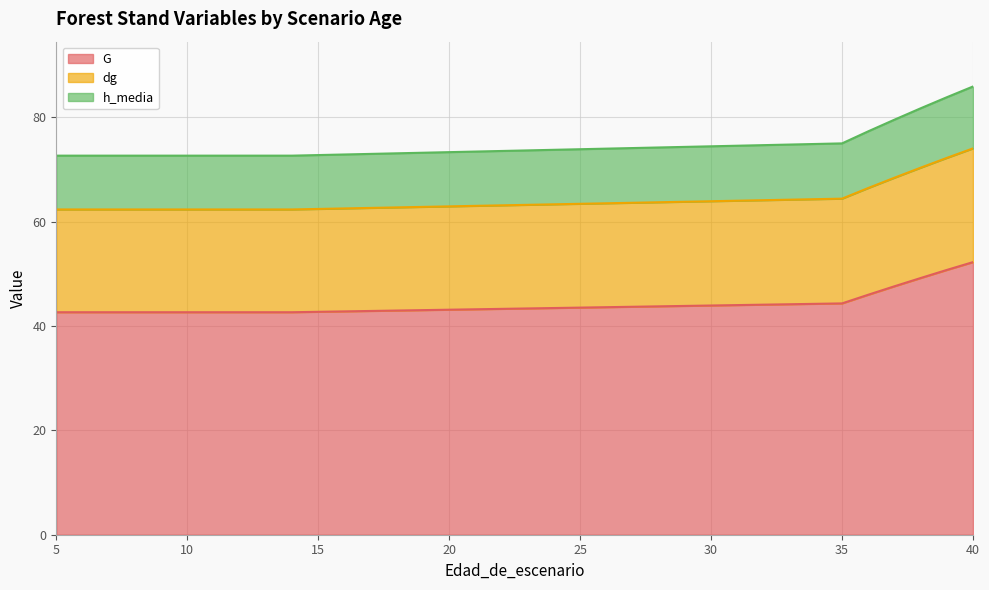

True or false: dg has more than 2 points higher than both neighbors.

False